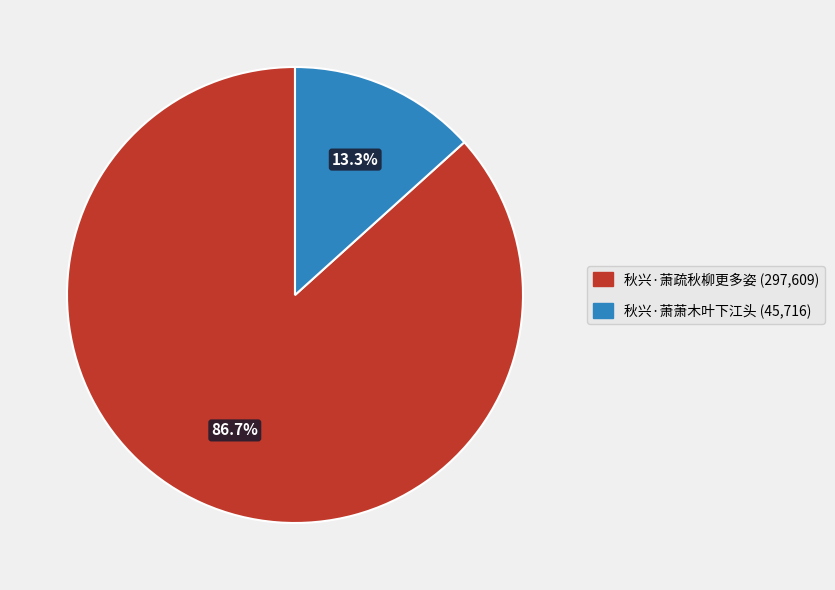

Is there a majority slice in this chart?

Yes